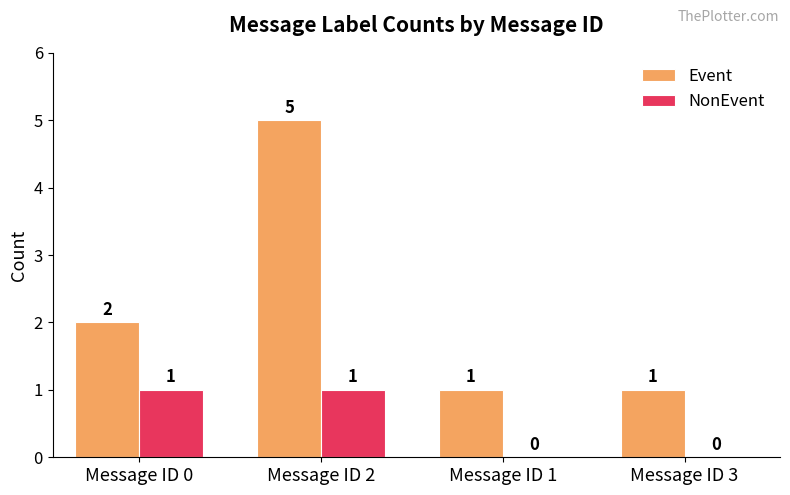

What is the greatest value displayed?

5